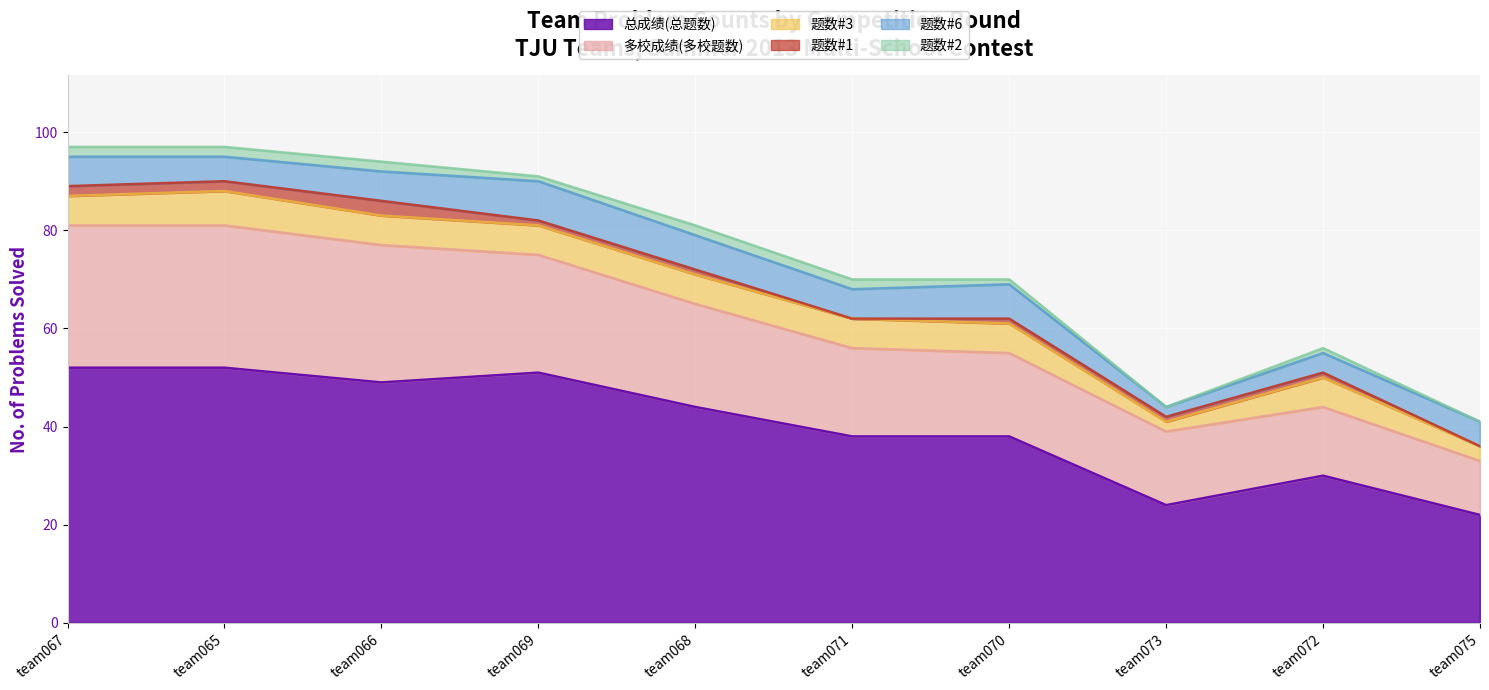

The value of 多校成绩(多校题数) at team069 is 9. True or false?

False